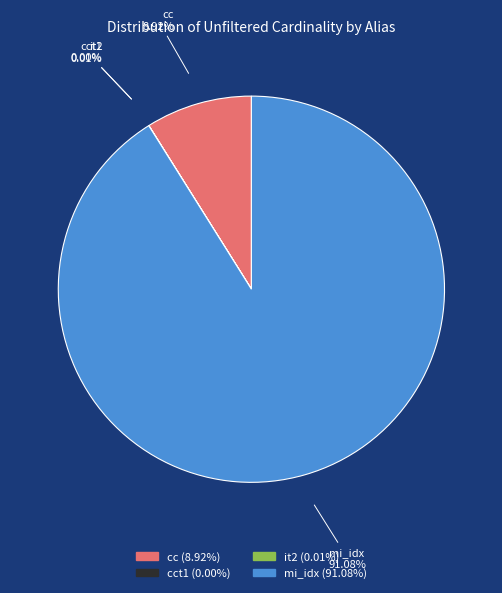

What is the largest slice in the pie chart?

mi_idx